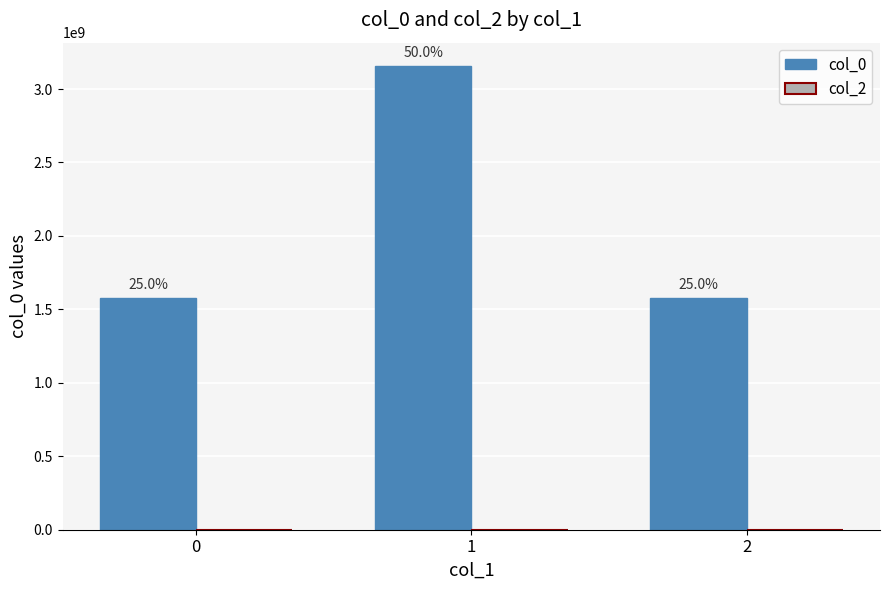

Which has a higher value, 1 or 0?

1